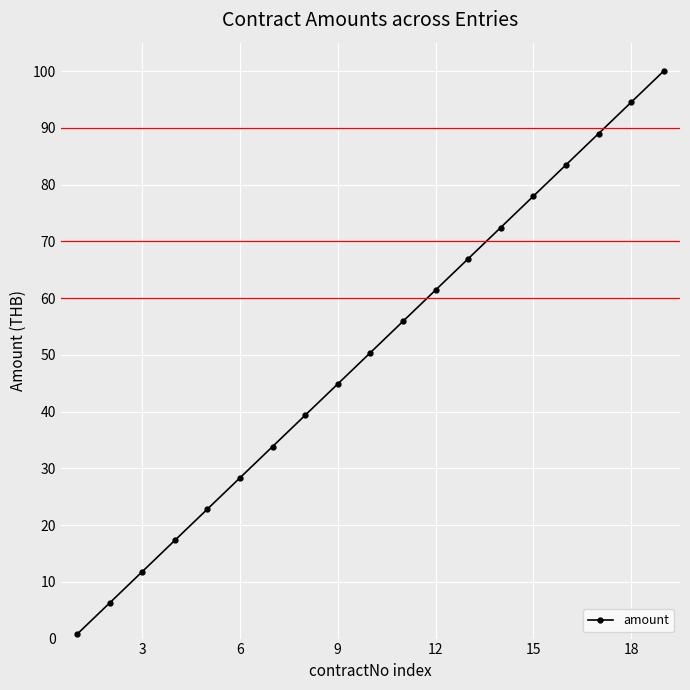

What is the difference between the second highest and minimum values?

93.7